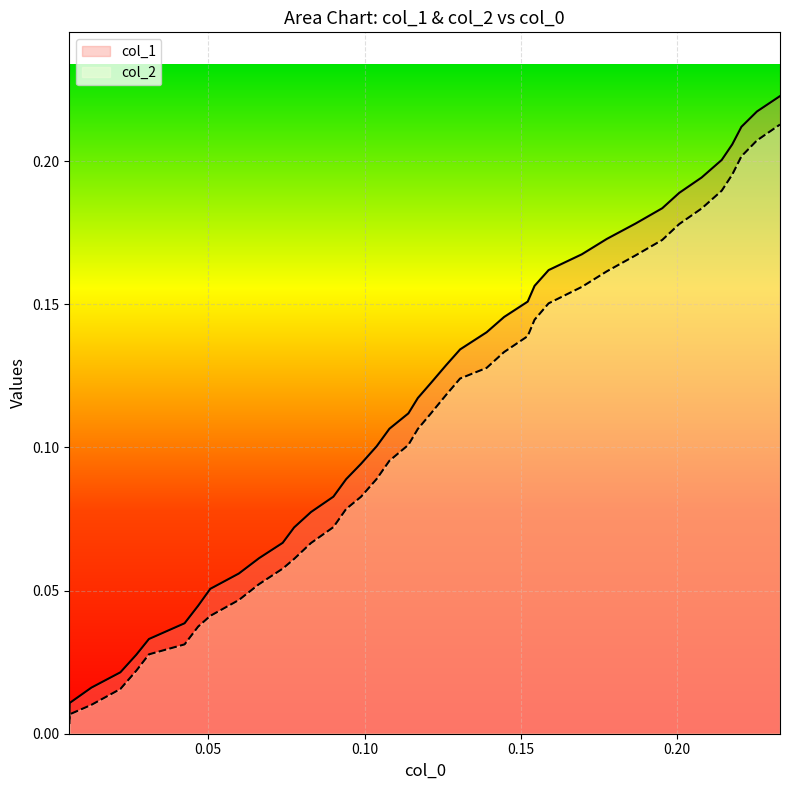

List the series in order of their peak value, lowest first.

col_2, col_1